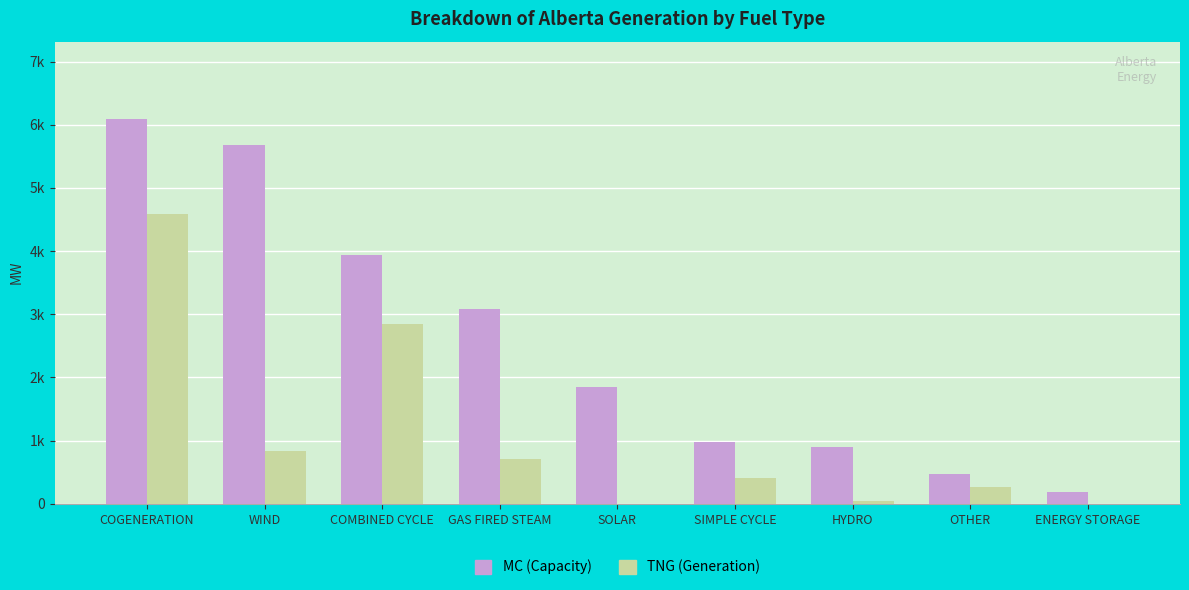

Reading right to left, list all the values displayed in this chart.

MC (Capacity): 190	479	899	984	1850	3078	3942	5684	6097
TNG (Generation): 0	261	51	400	0	701	2843	832	4588